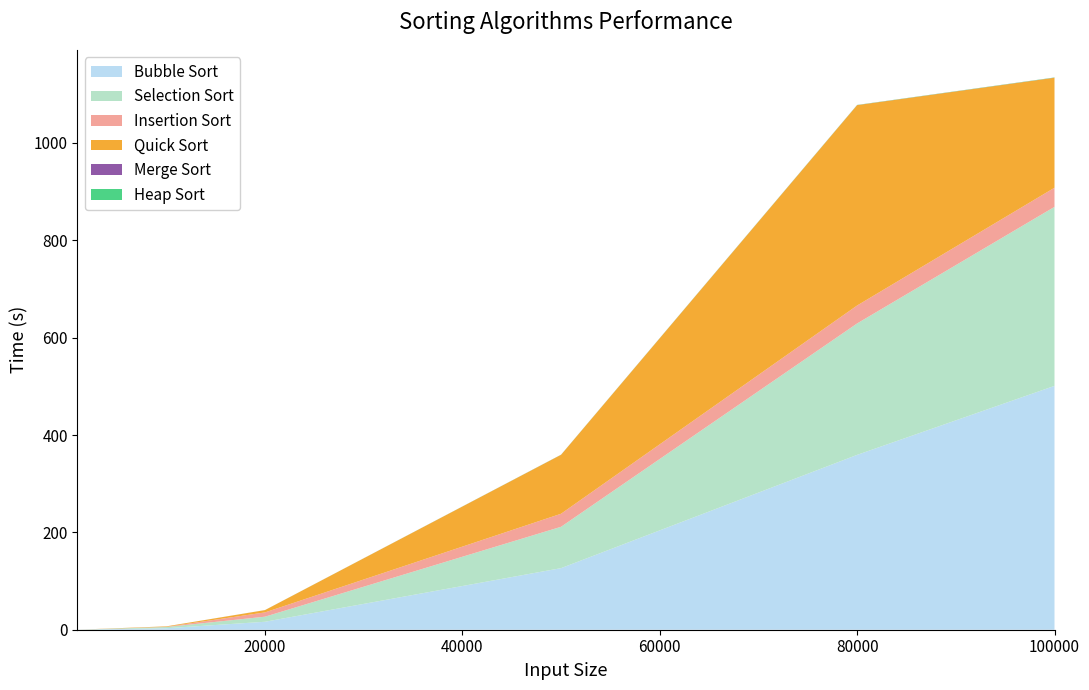

Reading left to right, list all the values displayed in this chart.

Bubble Sort: 1000=0.0	10000=3.1	20000=16.3	50000=126.5	80000=359.2	100000=501.0
Selection Sort: 1000=0.0	10000=2.5	20000=10.4	50000=85.0	80000=270.0	100000=367.7
Insertion Sort: 1000=0.0	10000=0.3	20000=8.8	50000=26.8	80000=36.9	100000=39.3
Quick Sort: 1000=0.0	10000=1.0	20000=4.7	50000=121.1	80000=411.6	100000=226.0
Merge Sort: 1000=0.0	10000=0.0	20000=0.0	50000=0.1	80000=0.1	100000=0.2
Heap Sort: 1000=0.0	10000=0.0	20000=0.1	50000=0.2	80000=0.3	100000=0.4